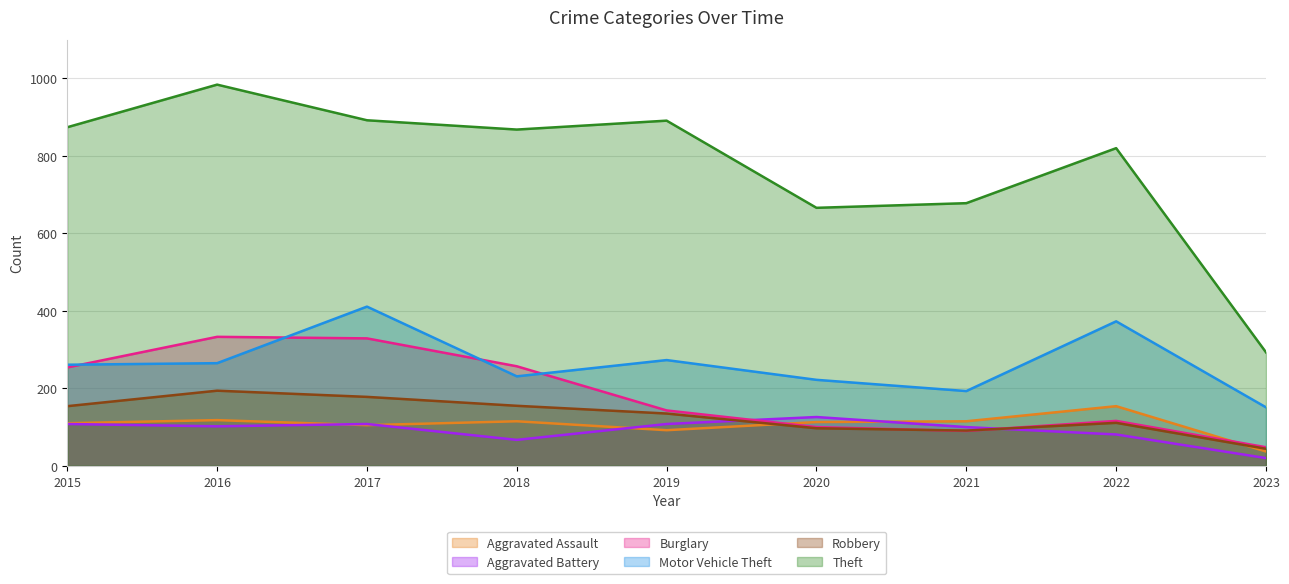

What is the value of the Theft point at the 1st from the left?

874